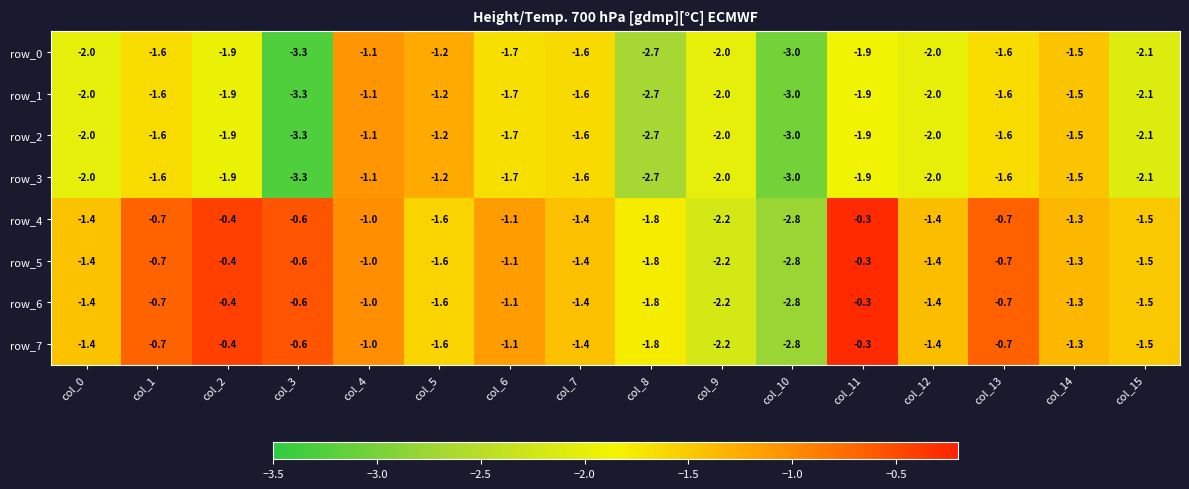

What value does the row_1 series have at col_7?

-1.6